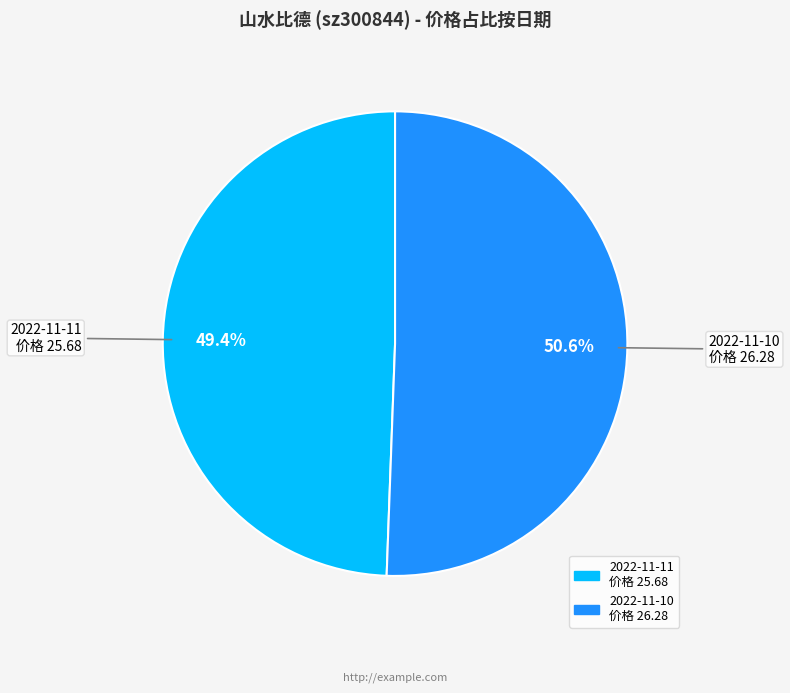

Is there a majority slice in this chart?

Yes